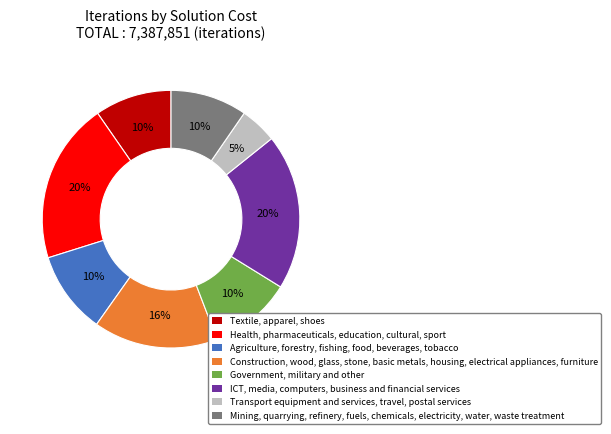

What percentage is the Government, military and other slice, to the nearest percent?

10%